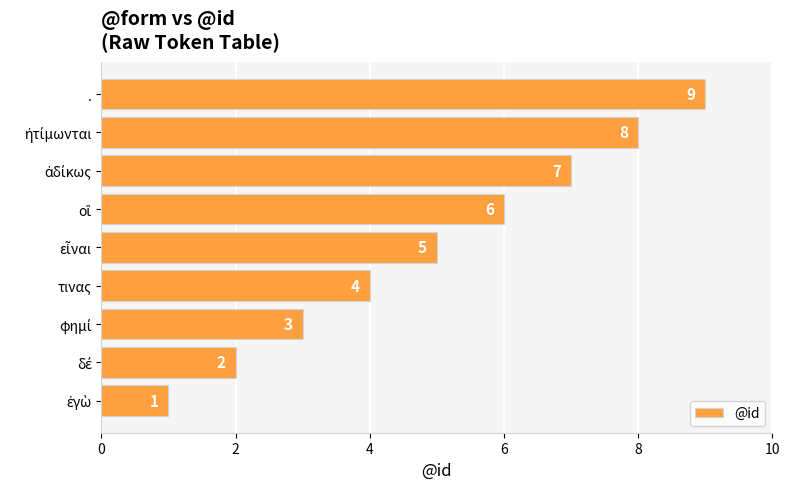

How many values are between 3 and 7?

5